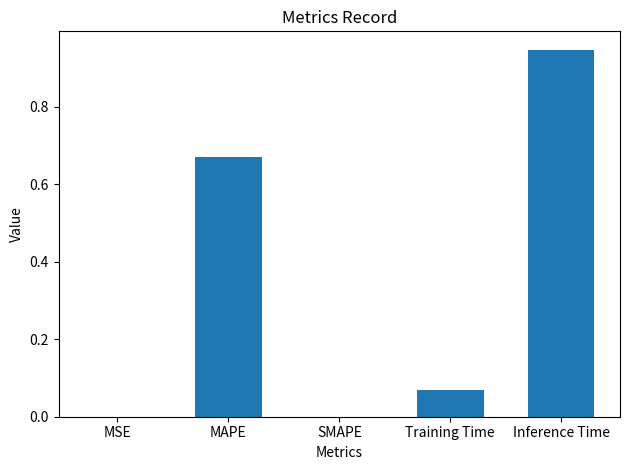

True or false: the data shows 0.0 at MSE.

True